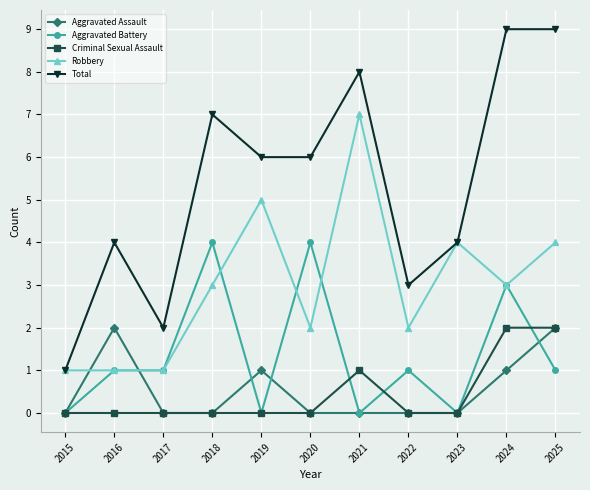

Does the chart display data point markers on the line(s)?

Yes